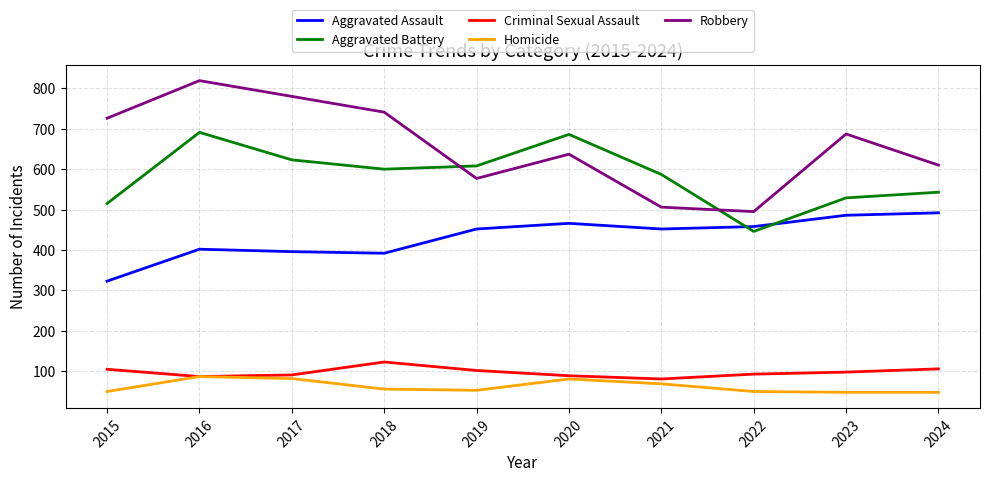

List the series in order of their peak value, lowest first.

Homicide, Criminal Sexual Assault, Aggravated Assault, Aggravated Battery, Robbery